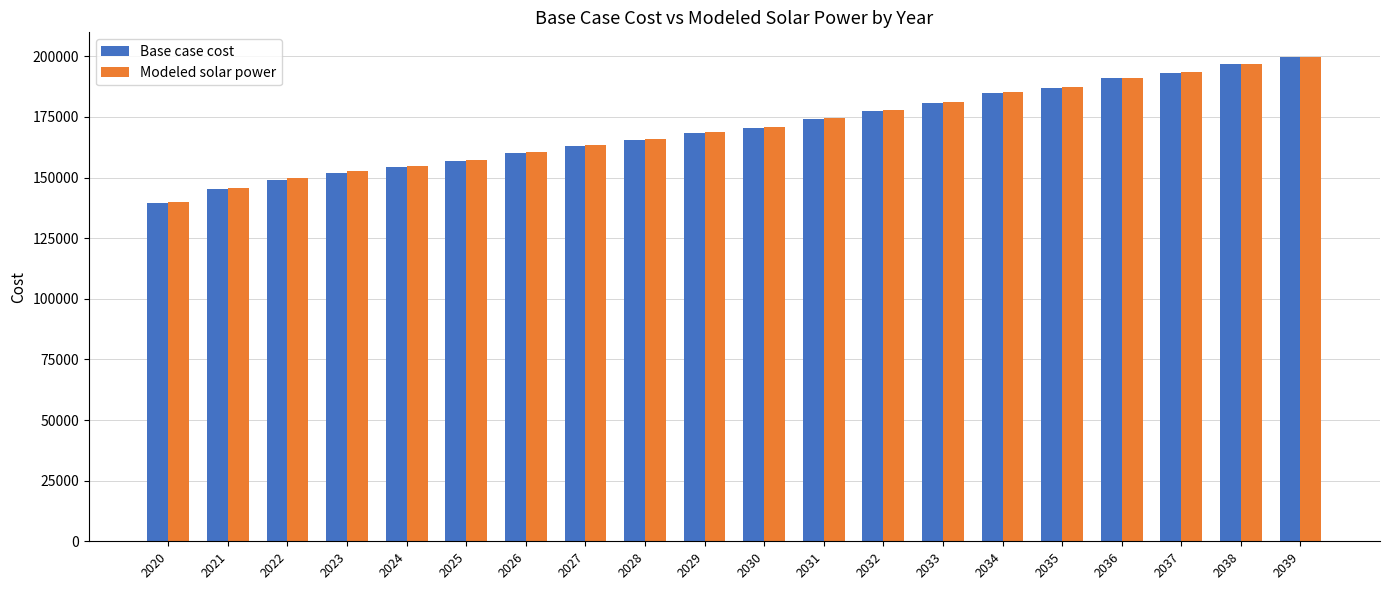

Which label corresponds to the largest value in the chart?

2039